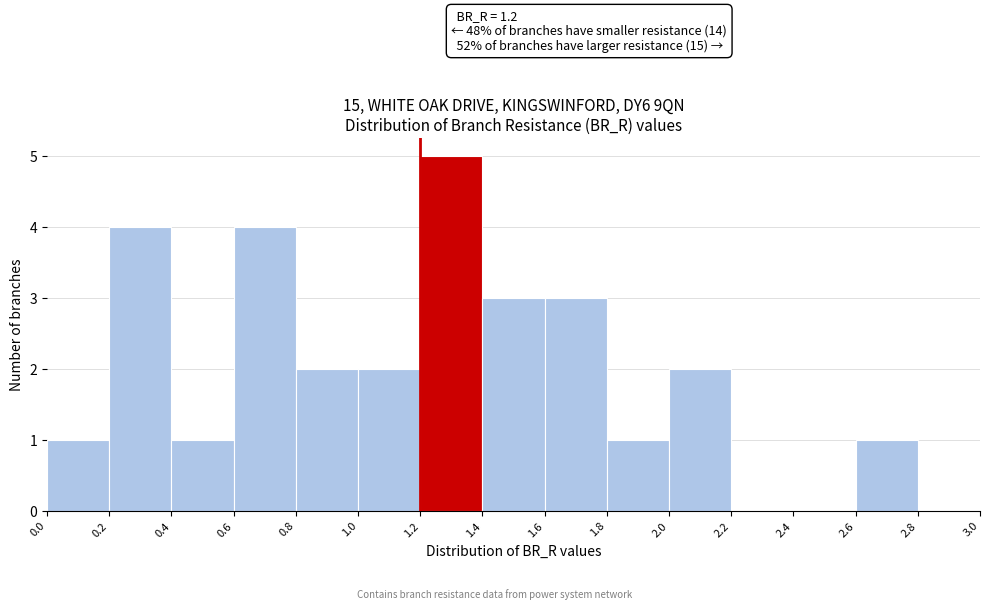

Over which range of the x-axis is the bar tallest?

1.2 to 1.4